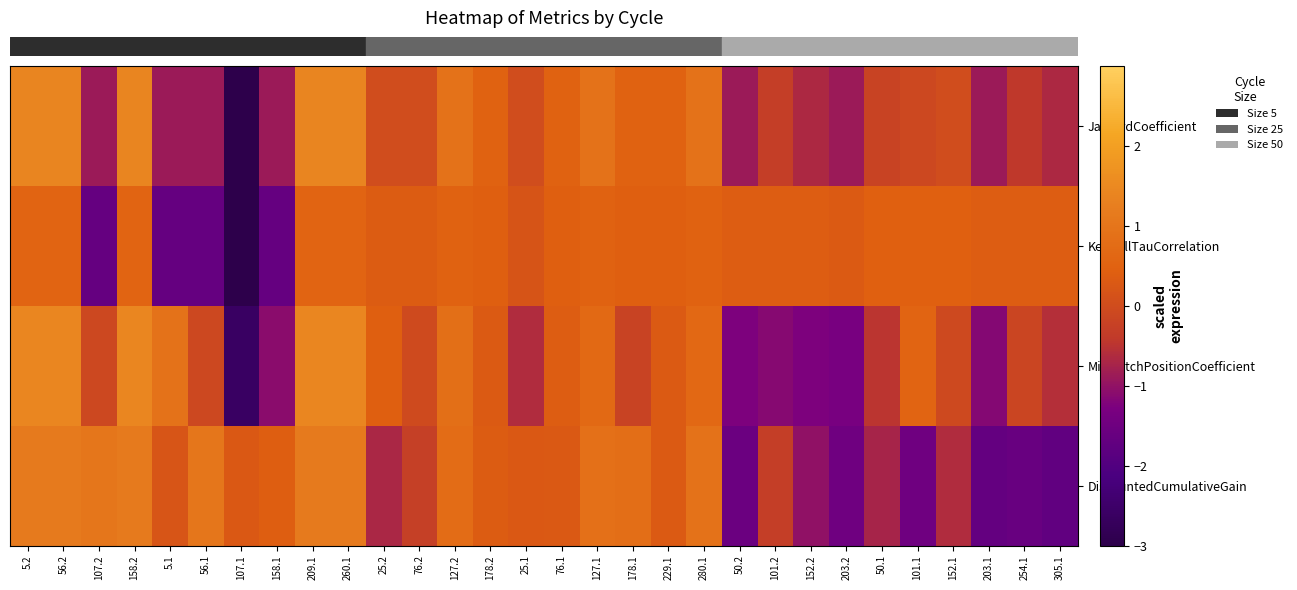

Reading left to right, what are all the values shown in this chart?

row_0: 5.2=1.4	56.2=1.4	107.2=-0.9	158.2=1.4	5.1=-0.9	56.1=-0.9	107.1=-3.2	158.1=-0.9	209.1=1.4	260.1=1.4	25.2=0.0	76.2=0.0	127.2=0.9	178.2=0.5	25.1=0.0	76.1=0.5	127.1=0.9	178.1=0.5	229.1=0.5	280.1=0.9	50.2=-0.9	101.2=-0.3	152.2=-0.7	203.2=-0.9	50.1=-0.2	101.1=-0.1	152.1=0.0	203.1=-0.9	254.1=-0.4	305.1=-0.7
row_1: 5.2=0.5	56.2=0.5	107.2=-1.6	158.2=0.5	5.1=-1.6	56.1=-1.6	107.1=-3.8	158.1=-1.6	209.1=0.5	260.1=0.5	25.2=0.3	76.2=0.3	127.2=0.5	178.2=0.4	25.1=0.2	76.1=0.4	127.1=0.5	178.1=0.4	229.1=0.4	280.1=0.5	50.2=0.4	101.2=0.4	152.2=0.4	203.2=0.3	50.1=0.4	101.1=0.4	152.1=0.4	203.1=0.4	254.1=0.4	305.1=0.4
row_2: 5.2=1.4	56.2=1.4	107.2=-0.1	158.2=1.4	5.1=0.9	56.1=-0.1	107.1=-2.6	158.1=-1.1	209.1=1.4	260.1=1.4	25.2=0.4	76.2=-0.0	127.2=0.8	178.2=0.3	25.1=-0.6	76.1=0.4	127.1=0.7	178.1=-0.2	229.1=0.3	280.1=0.7	50.2=-1.3	101.2=-1.1	152.2=-1.2	203.2=-1.3	50.1=-0.5	101.1=0.5	152.1=-0.1	203.1=-1.2	254.1=-0.1	305.1=-0.6
row_3: 5.2=1.1	56.2=1.1	107.2=1.0	158.2=1.1	5.1=0.2	56.1=1.0	107.1=0.3	158.1=0.4	209.1=1.1	260.1=1.1	25.2=-0.7	76.2=-0.3	127.2=0.8	178.2=0.3	25.1=0.3	76.1=0.3	127.1=0.9	178.1=0.8	229.1=0.3	280.1=0.9	50.2=-1.6	101.2=-0.3	152.2=-1.0	203.2=-1.5	50.1=-0.7	101.1=-1.5	152.1=-0.6	203.1=-1.7	254.1=-1.6	305.1=-1.7